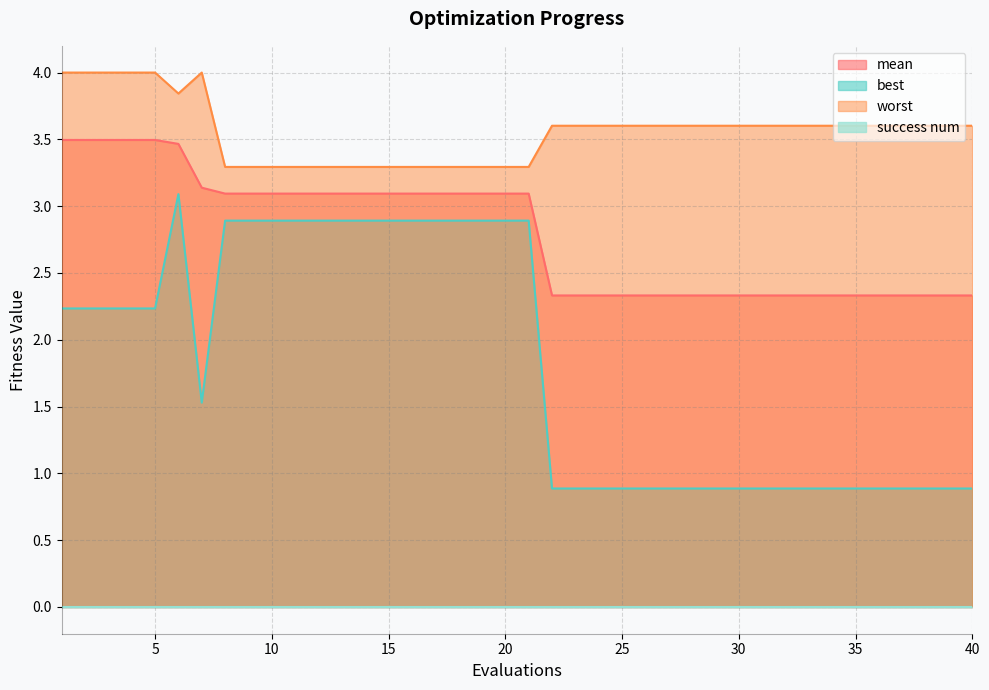

What is the lowest value of the worst series?

3.3